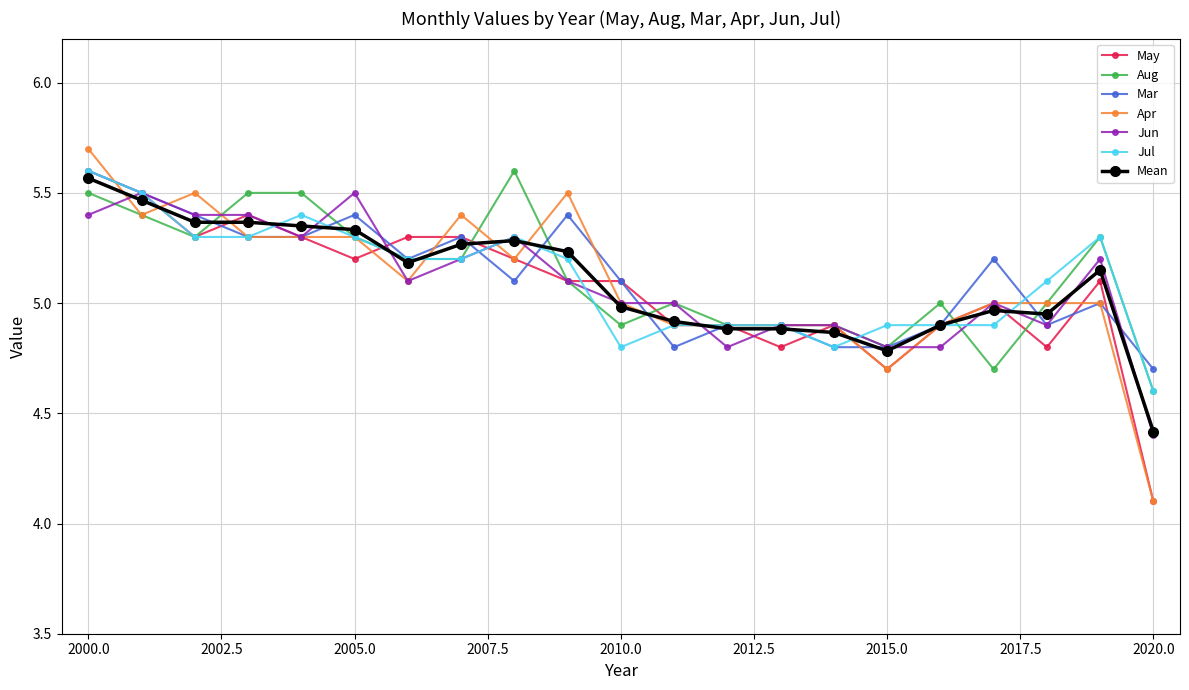

At how many categories does at least one series exceed 4?

21